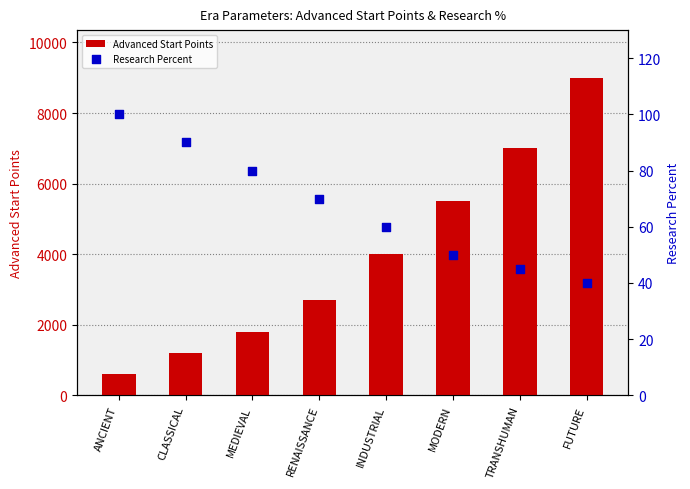

At how many categories does at least one series exceed 2700?

4